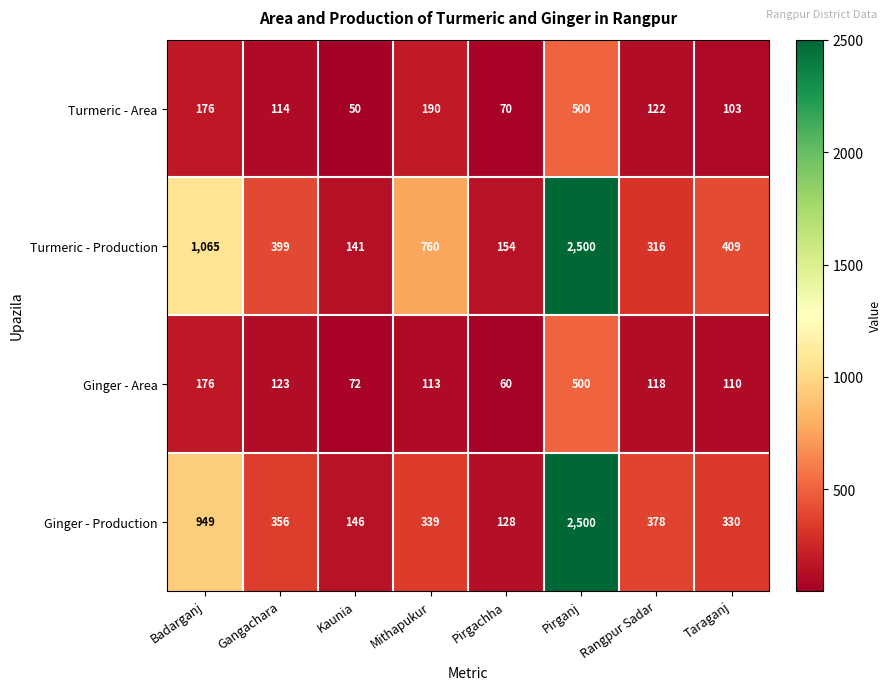

What is the smallest value displayed?

50